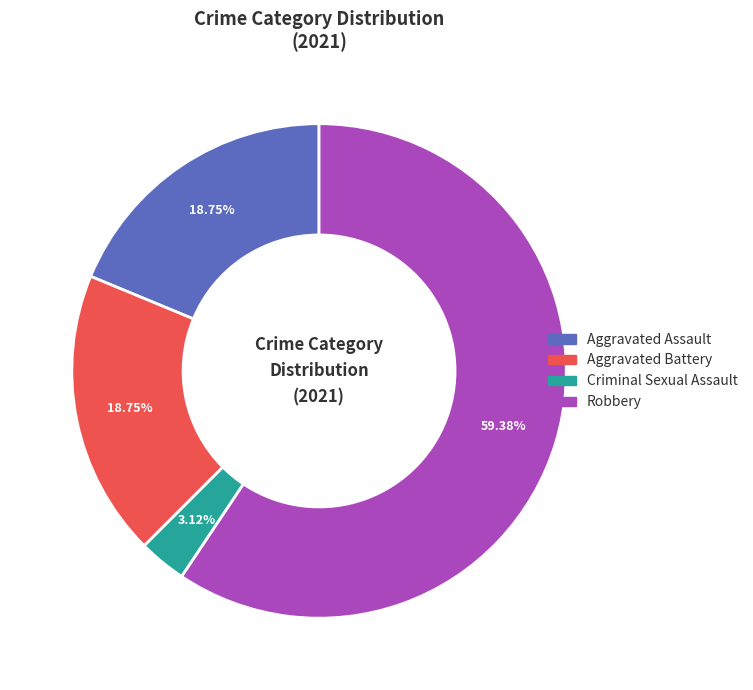

What percentage is the Aggravated Battery slice, to the nearest percent?

19%